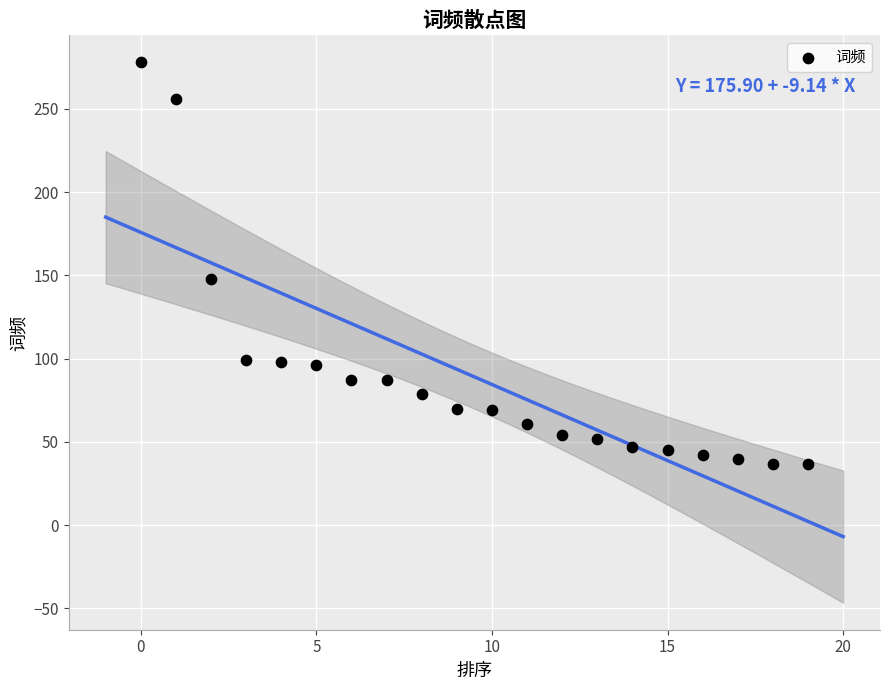

What Y value in the scatter plot is closest to 157?

148